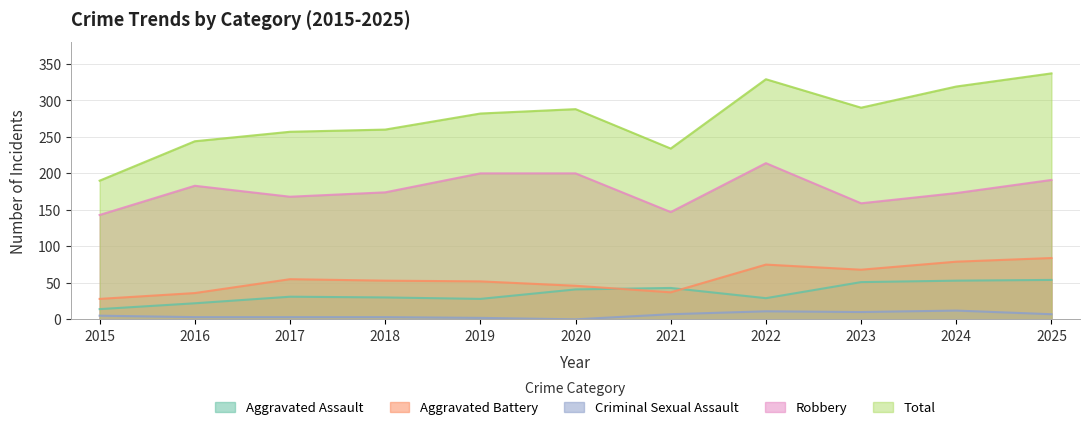

Is the value of Total at 2023 greater than the value of Aggravated Battery at 2017?

Yes